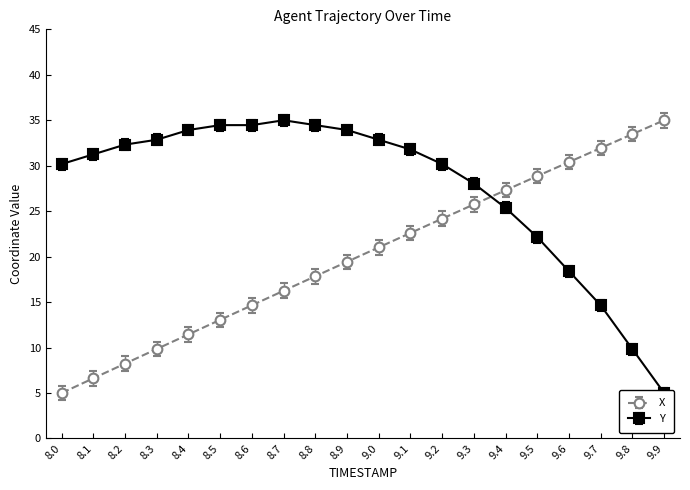

What is the difference between the second highest and minimum values in the Y series?

29.5